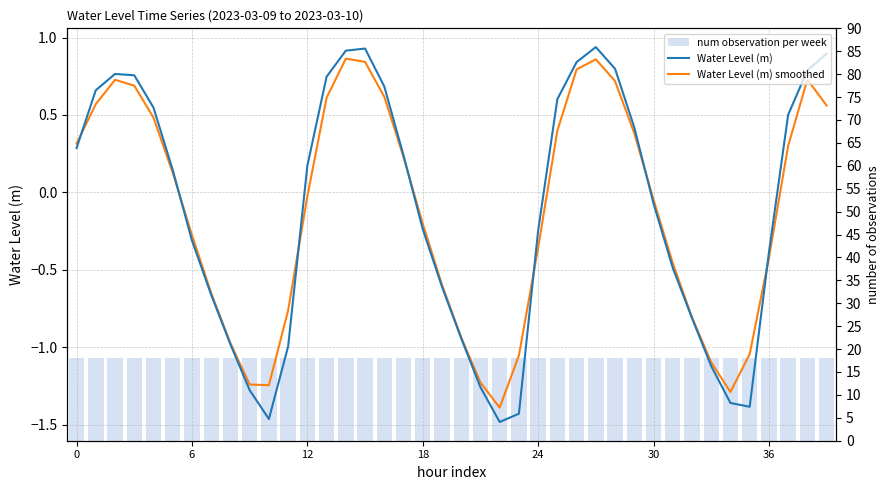

What is the value of the num observation per week bar at the 38th from the left?

18.0